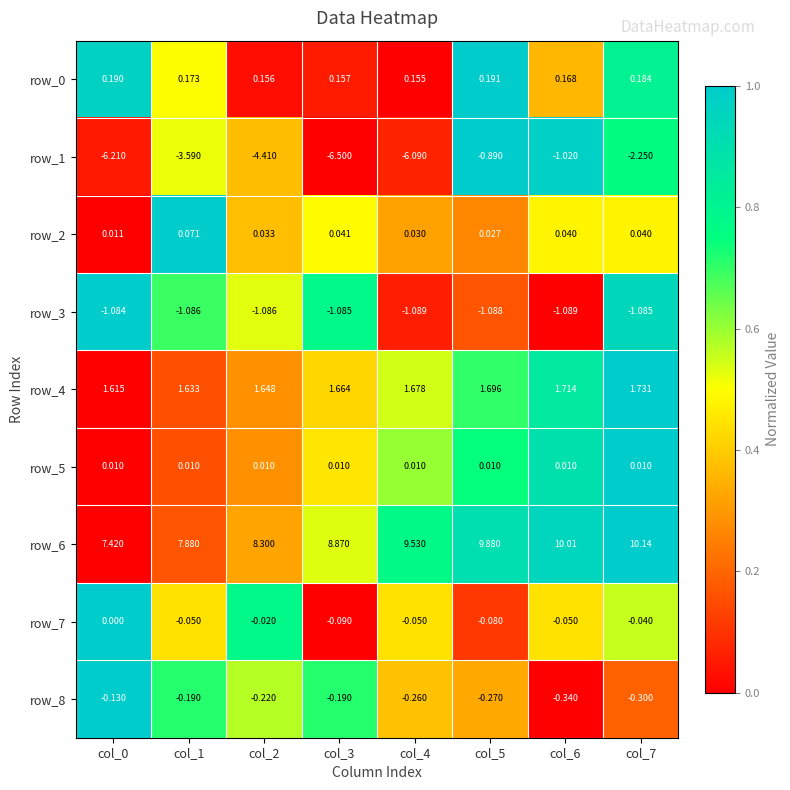

Is the value of row_8 at col_7 greater than the value of row_7 at col_4?

No